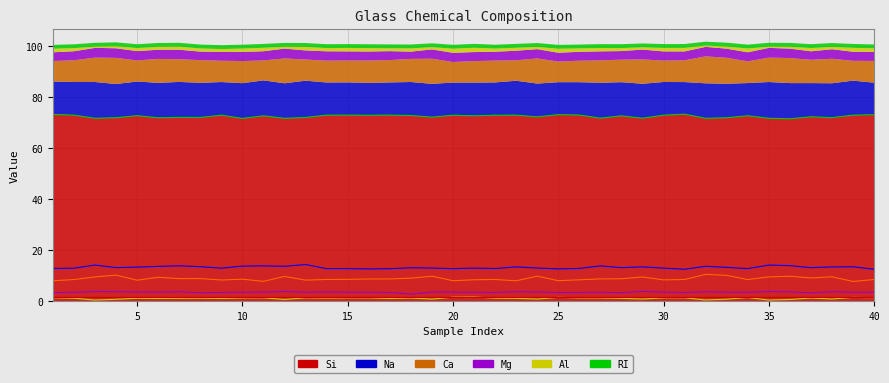

How many interior local peaks does the Na series have?

13